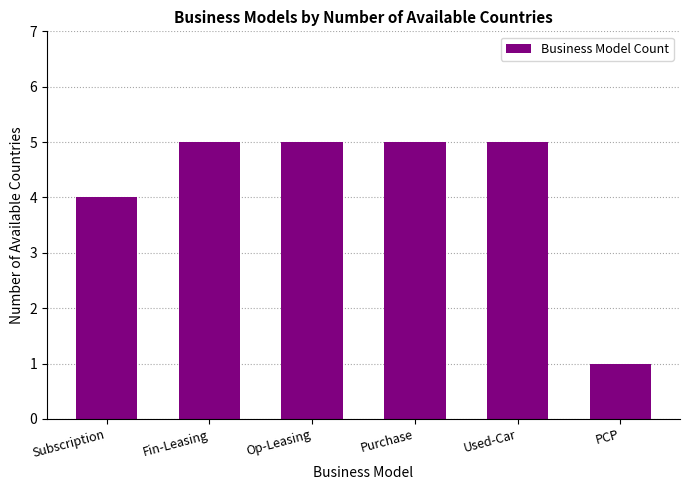

What is the difference between the second highest and minimum values?

4